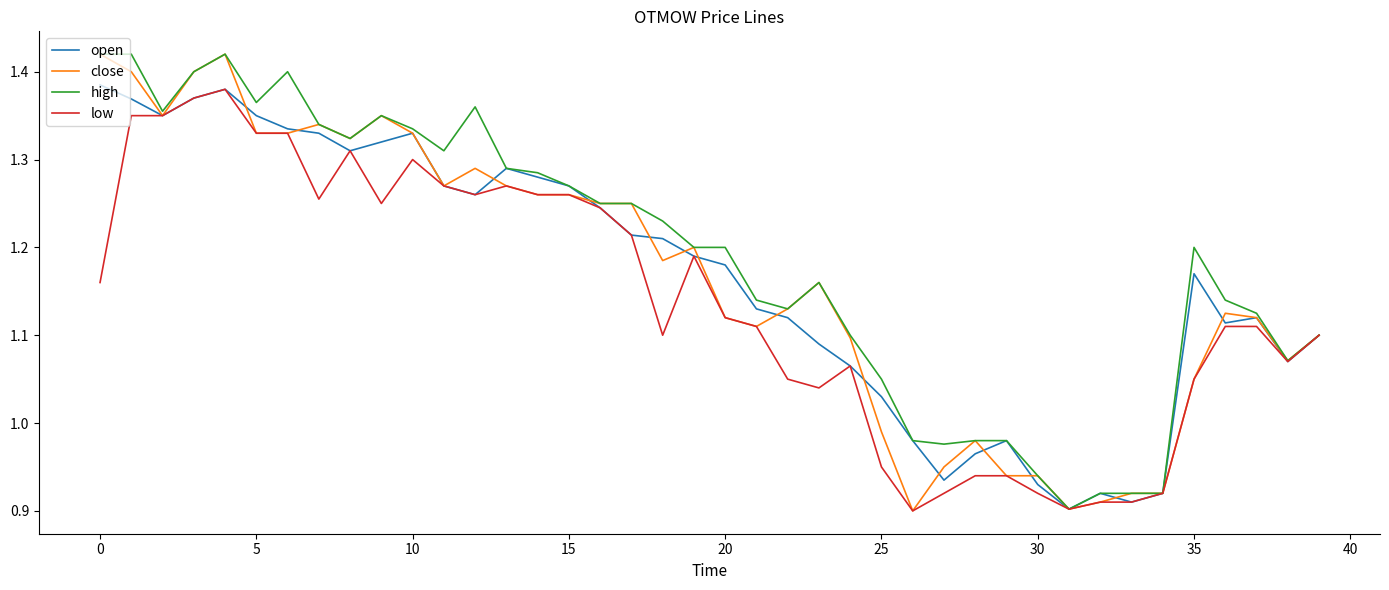

Which series has the widest spread of values?

close